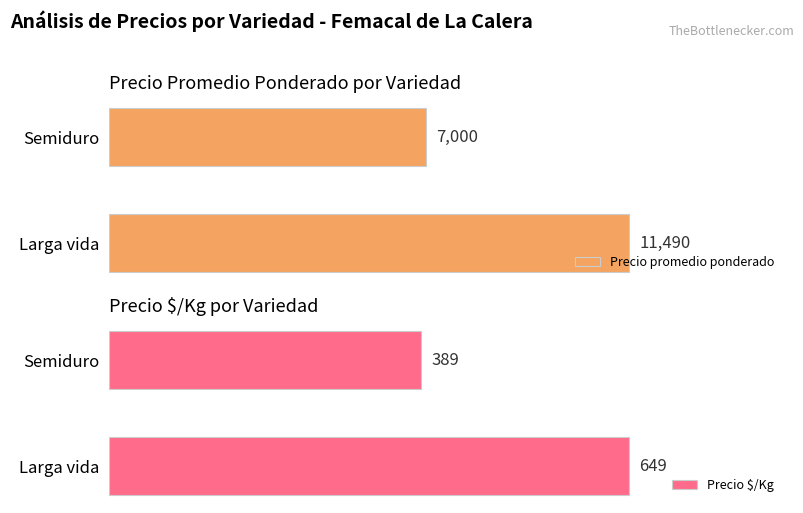

Which category has the highest value in the Precio promedio ponderado series?

Larga vida